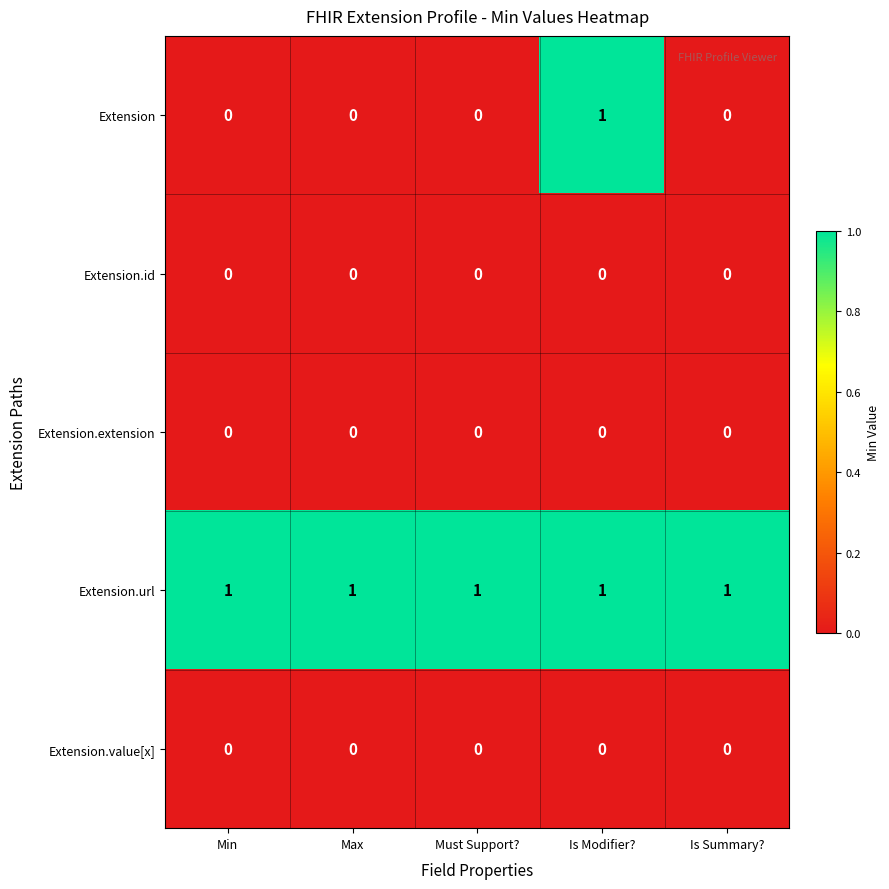

At which label does Extension reach its peak?

Is Modifier?